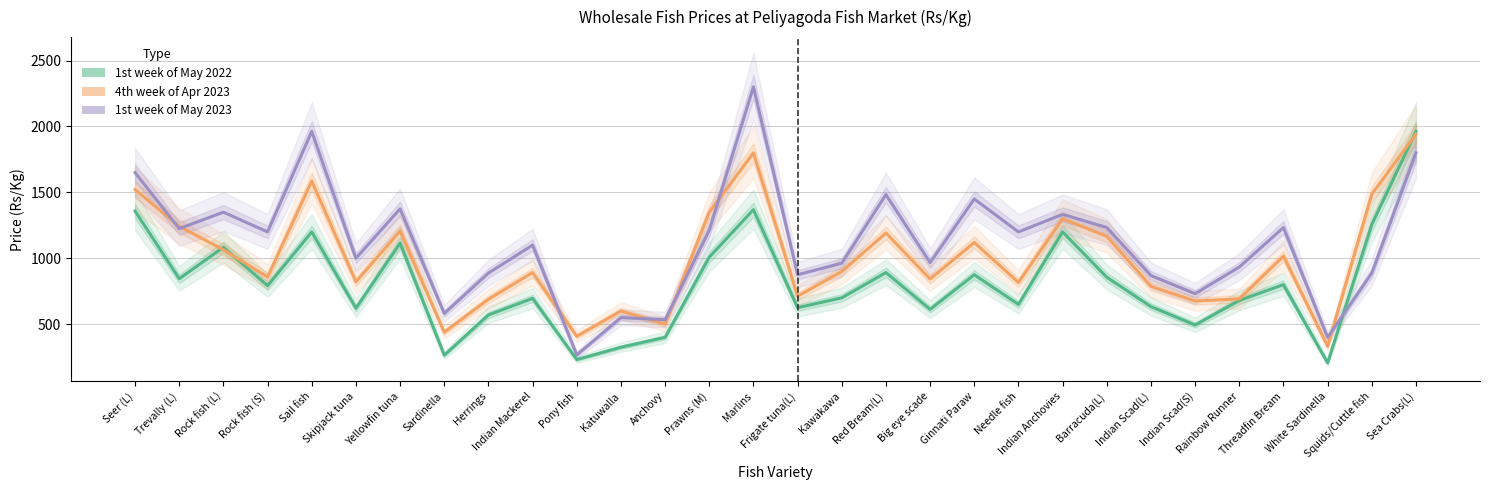

List the series in order of their peak value, highest first.

1st week of May 2023, 1st week of May 2022, 4th week of Apr 2023